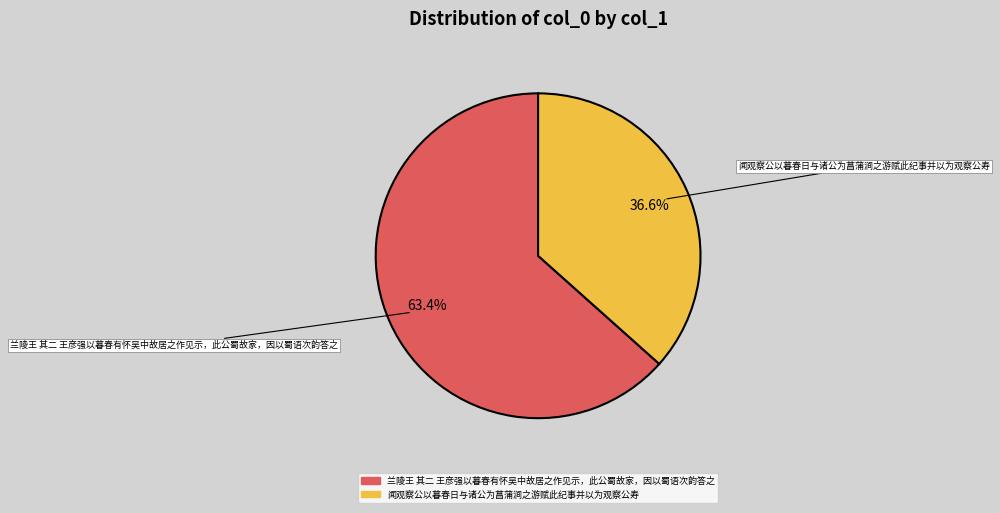

Rank the categories by value from lowest to highest.

闻观察公以暮春日与诸公为菖蒲涧之游赋此纪事并以为观察公寿, 兰陵王 其二 王彦强以暮春有怀吴中故居之作见示，此公蜀故家，因以蜀语次韵答之